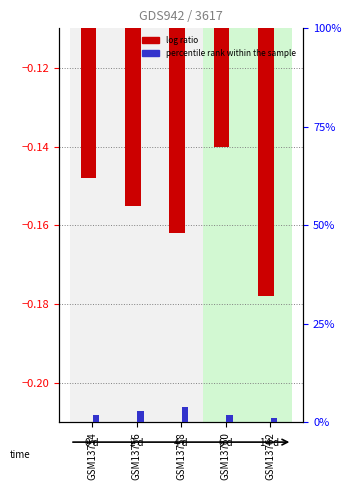

What is the difference between the highest and lowest values at GSM13760?

2.1